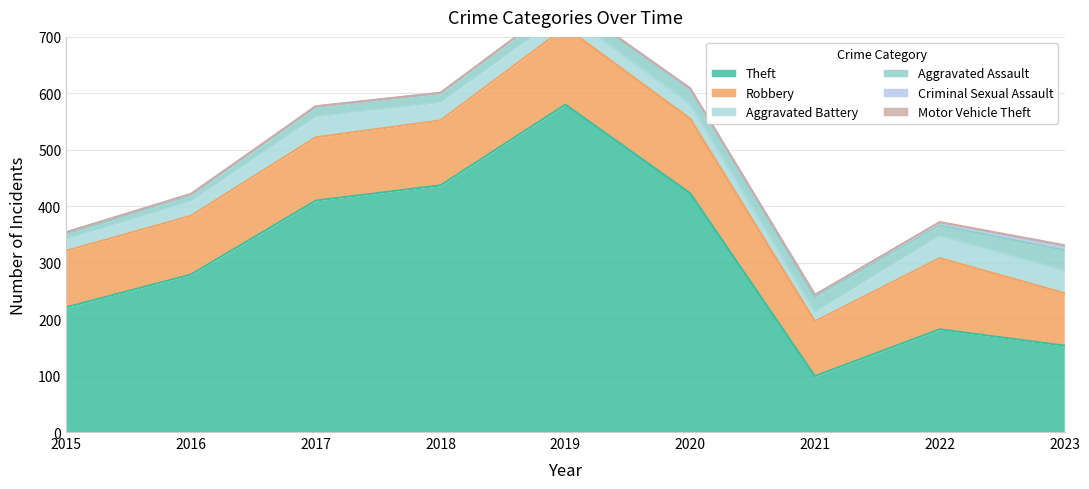

Rank the series by their maximum value, from lowest to highest.

Motor Vehicle Theft, Criminal Sexual Assault, Aggravated Assault, Aggravated Battery, Robbery, Theft